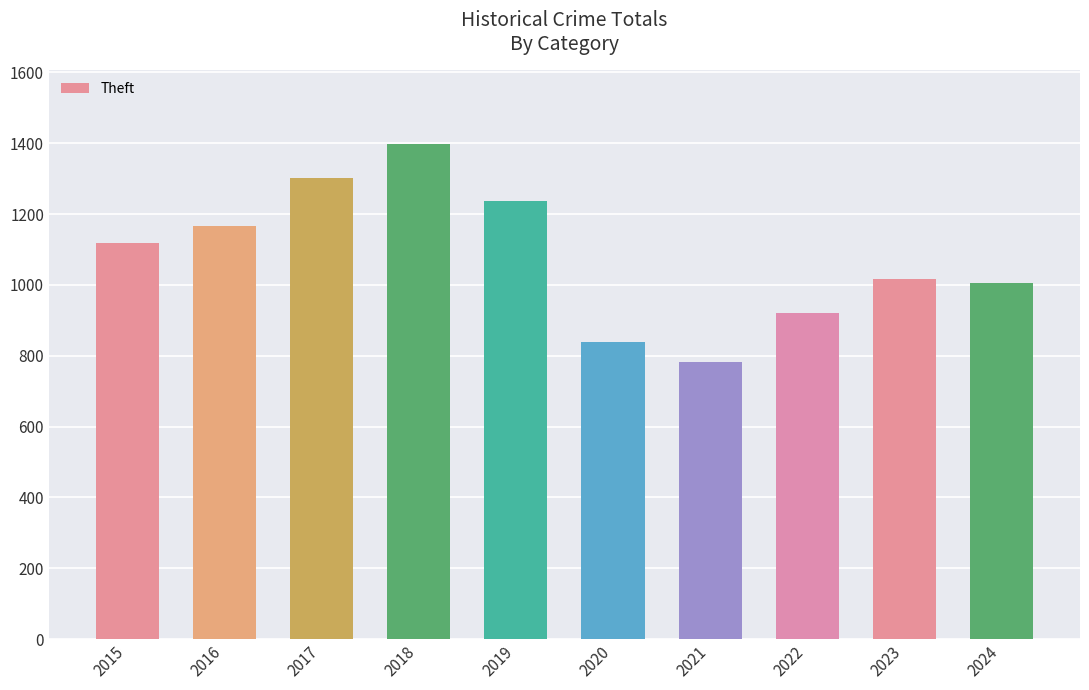

Does the chart contain stacked bars?

No